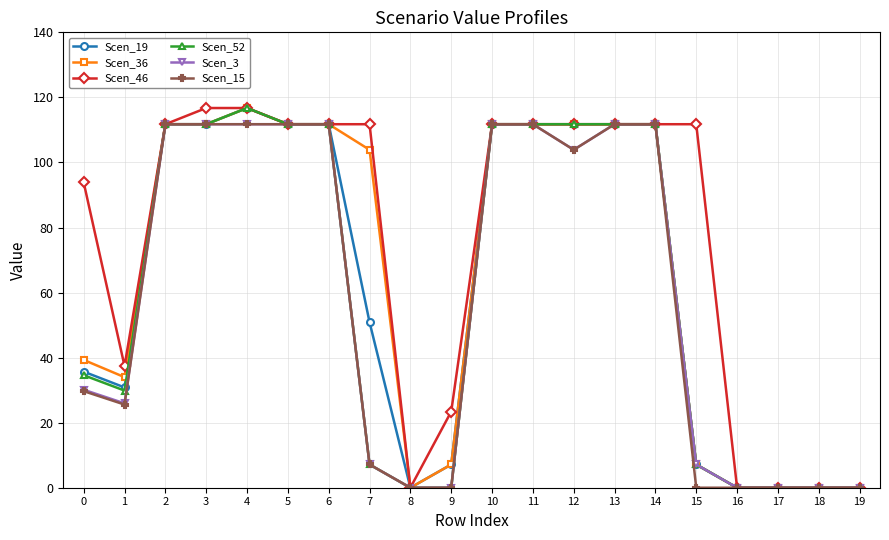

True or false: Scen_46 has a value of 111.8 at 6.

True